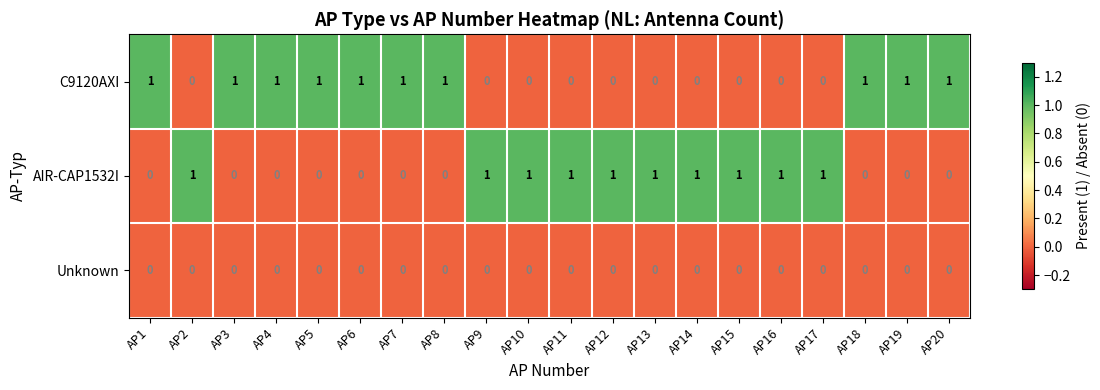

How many series are shown in this chart?

3